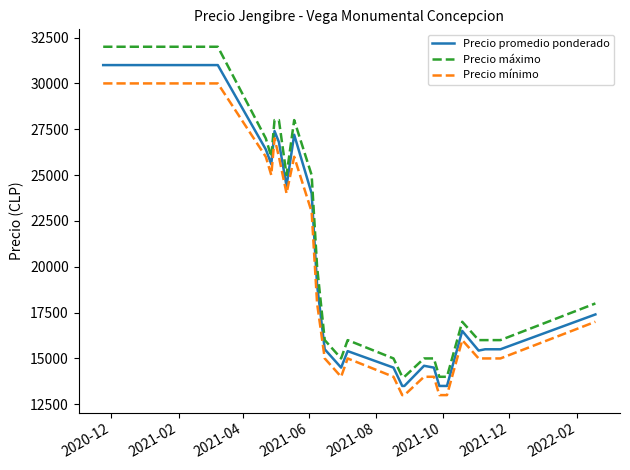

Which series has the largest total across all categories?

Precio máximo